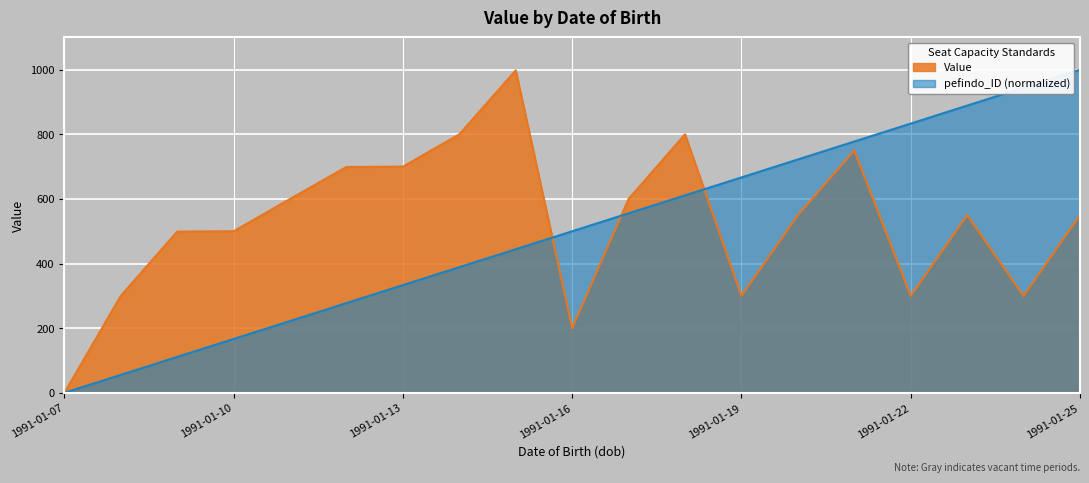

List the labels in order of Value value, largest first.

1991-01-15, 1991-01-14, 1991-01-18, 1991-01-21, 1991-01-13, 1991-01-12, 1991-01-11, 1991-01-17, 1991-01-20, 1991-01-23, 1991-01-25, 1991-01-10, 1991-01-09, 1991-01-08, 1991-01-19, 1991-01-22, 1991-01-24, 1991-01-16, 1991-01-07